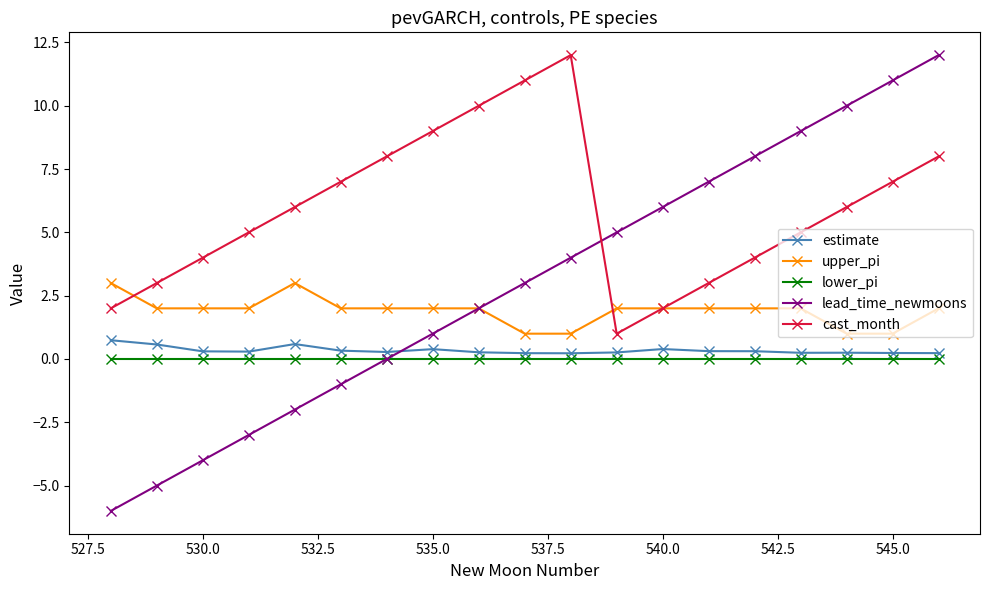

Which series has the largest range (max minus min)?

lead_time_newmoons